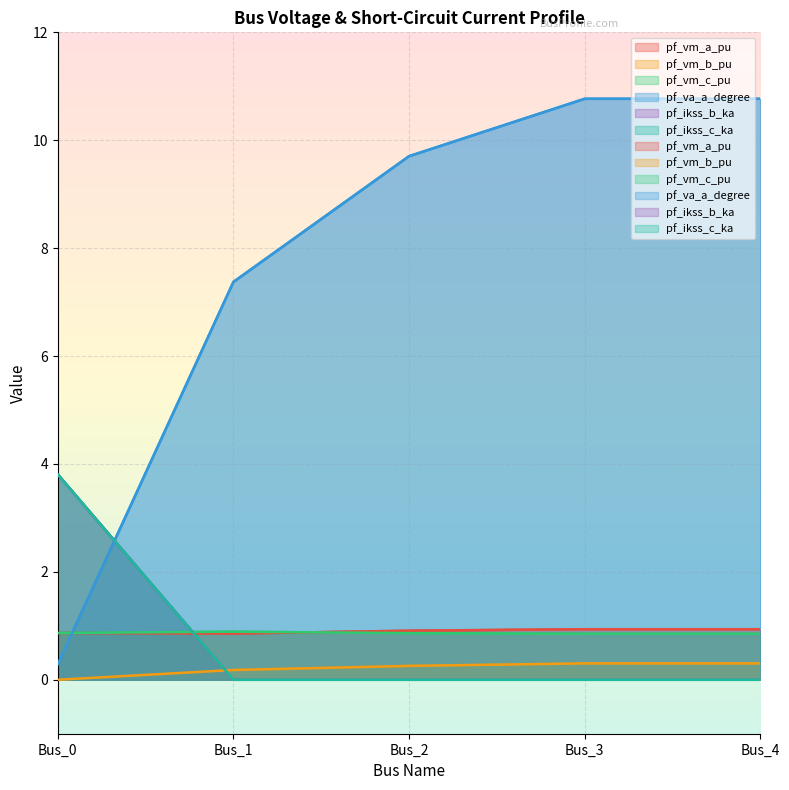

Between Bus_1 and Bus_4, which series saw the biggest shift?

pf_va_a_degree